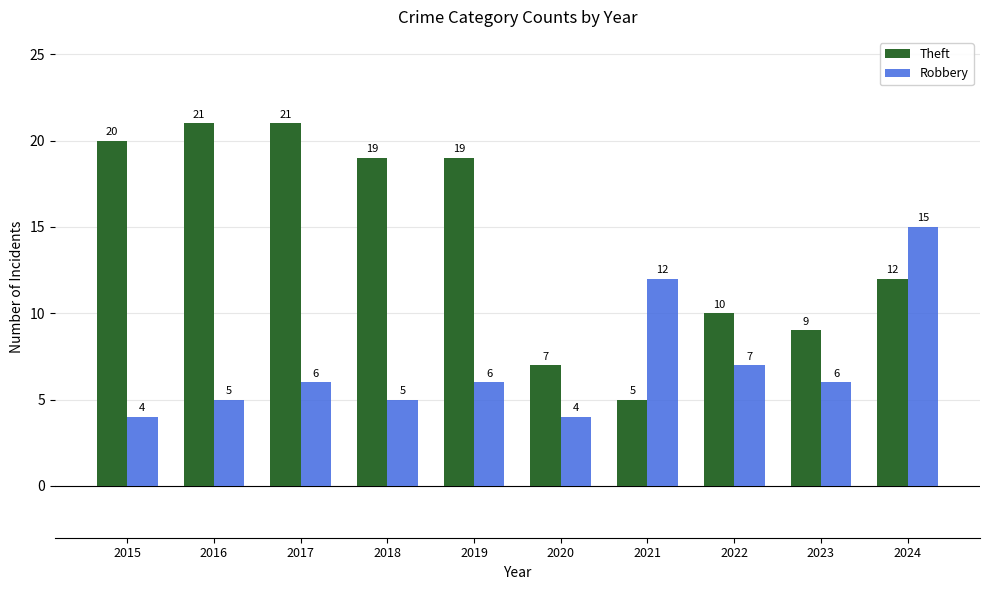

At 2022, list the series in order from smallest to largest.

Robbery, Theft